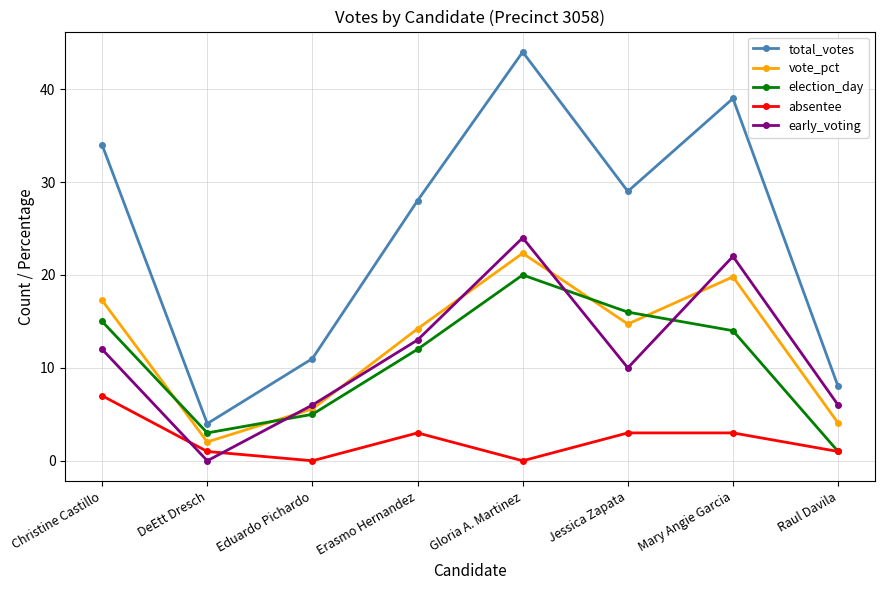

What is the label of the 2nd point from the right?

Mary Angie Garcia